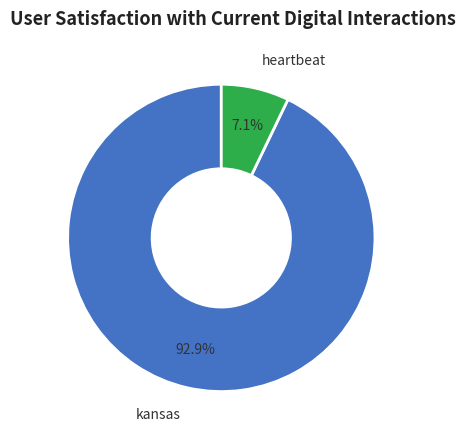

Is it true that kansas is 93% of the pie?

True